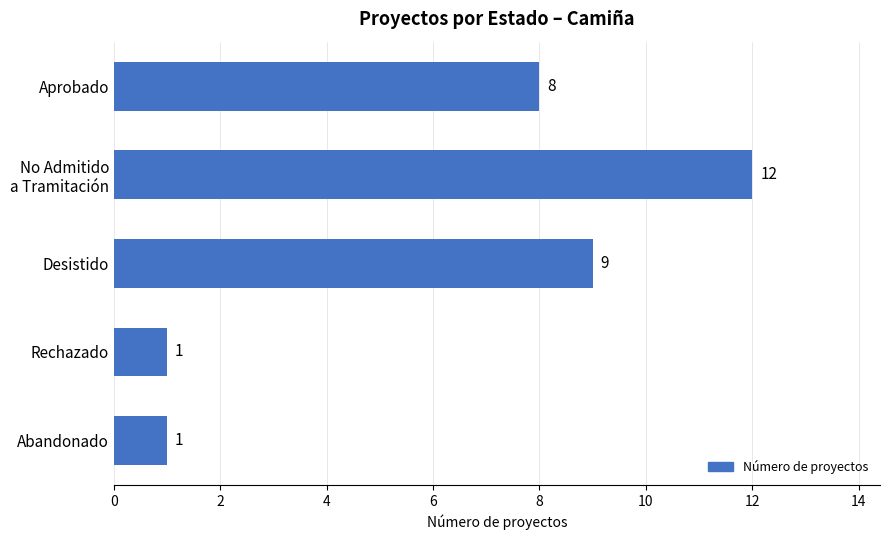

Between Aprobado and Rechazado, which is larger?

Aprobado